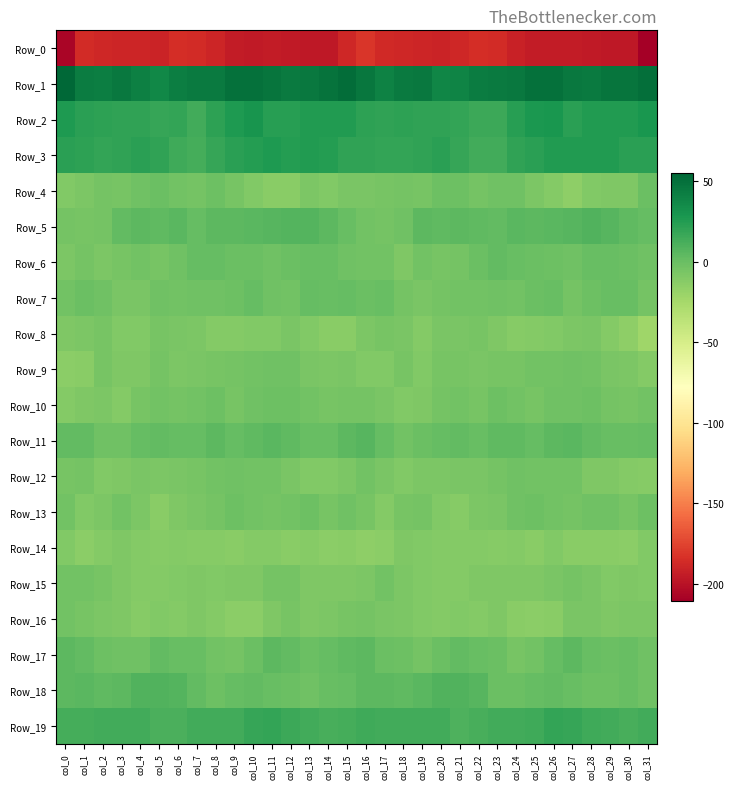

Reading left to right, what are all the values shown in this chart?

Row_0: col_0=-206.5	col_1=-185.7	col_2=-188.1	col_3=-189.5	col_4=-189.7	col_5=-189.9	col_6=-185.5	col_7=-185.8	col_8=-189.1	col_9=-194.3	col_10=-195.1	col_11=-194.1	col_12=-195.5	col_13=-196.9	col_14=-196.2	col_15=-188.2	col_16=-181.2	col_17=-187.4	col_18=-188.6	col_19=-189.5	col_20=-190.2	col_21=-188.1	col_22=-184.9	col_23=-186.6	col_24=-191.3	col_25=-194.9	col_26=-194.8	col_27=-194.8	col_28=-196.0	col_29=-196.5	col_30=-196.4	col_31=-210.6
Row_1: col_0=55.1	col_1=43.2	col_2=42.1	col_3=45.5	col_4=40.8	col_5=36.9	col_6=42.3	col_7=44.1	col_8=44.2	col_9=48.9	col_10=49.6	col_11=47.4	col_12=44.2	col_13=45.4	col_14=47.9	col_15=51.4	col_16=46.7	col_17=39.9	col_18=44.0	col_19=44.8	col_20=38.1	col_21=38.7	col_22=43.6	col_23=44.1	col_24=45.7	col_25=49.9	col_26=49.3	col_27=45.5	col_28=44.3	col_29=46.9	col_30=47.7	col_31=50.9
Row_2: col_0=26.8	col_1=22.4	col_2=21.0	col_3=20.1	col_4=20.8	col_5=18.8	col_6=18.9	col_7=13.9	col_8=21.2	col_9=26.1	col_10=29.3	col_11=23.8	col_12=23.8	col_13=25.6	col_14=25.5	col_15=26.0	col_16=20.9	col_17=20.1	col_18=21.0	col_19=20.6	col_20=19.9	col_21=19.4	col_22=16.4	col_23=16.2	col_24=23.4	col_25=27.3	col_26=28.3	col_27=22.3	col_28=25.0	col_29=25.6	col_30=26.0	col_31=28.6
Row_3: col_0=22.0	col_1=21.7	col_2=19.0	col_3=20.2	col_4=22.4	col_5=20.5	col_6=15.3	col_7=12.8	col_8=18.7	col_9=22.6	col_10=24.7	col_11=26.2	col_12=24.7	col_13=25.8	col_14=24.0	col_15=20.5	col_16=20.1	col_17=19.6	col_18=19.7	col_19=20.6	col_20=22.8	col_21=18.3	col_22=13.8	col_23=14.6	col_24=20.8	col_25=22.9	col_26=25.6	col_27=25.4	col_28=25.3	col_29=25.7	col_30=22.6	col_31=22.5
Row_4: col_0=-9.7	col_1=-7.2	col_2=-4.6	col_3=-5.8	col_4=-2.9	col_5=-0.5	col_6=-3.6	col_7=-4.1	col_8=-1.4	col_9=-6.1	col_10=-9.4	col_11=-13.3	col_12=-13.0	col_13=-7.9	col_14=-9.6	col_15=-6.2	col_16=-6.6	col_17=-5.8	col_18=-4.7	col_19=-5.6	col_20=-1.5	col_21=-1.4	col_22=-4.1	col_23=-2.7	col_24=-2.4	col_25=-7.9	col_26=-10.3	col_27=-14.6	col_28=-10.2	col_29=-8.9	col_30=-8.2	col_31=-0.8
Row_5: col_0=-4.8	col_1=-6.0	col_2=-4.2	col_3=2.6	col_4=4.3	col_5=4.0	col_6=5.3	col_7=1.7	col_8=5.1	col_9=5.2	col_10=5.6	col_11=6.4	col_12=8.0	col_13=8.3	col_14=4.5	col_15=0.9	col_16=-3.0	col_17=-5.1	col_18=-2.3	col_19=4.5	col_20=3.4	col_21=4.9	col_22=3.9	col_23=2.7	col_24=5.5	col_25=5.2	col_26=6.1	col_27=6.5	col_28=8.7	col_29=6.7	col_30=3.3	col_31=1.6
Row_6: col_0=-8.0	col_1=-4.3	col_2=-7.7	col_3=-5.1	col_4=-4.0	col_5=-5.6	col_6=-2.2	col_7=1.6	col_8=2.0	col_9=-0.6	col_10=-0.4	col_11=-2.4	col_12=-0.6	col_13=0.4	col_14=0.4	col_15=-2.1	col_16=-3.4	col_17=-3.9	col_18=-8.4	col_19=-3.1	col_20=-5.2	col_21=-4.9	col_22=-0.7	col_23=3.1	col_24=0.3	col_25=-0.2	col_26=-1.5	col_27=-2.3	col_28=0.3	col_29=0.1	col_30=-0.1	col_31=-2.0
Row_7: col_0=-4.0	col_1=-0.6	col_2=-2.9	col_3=-6.4	col_4=-6.1	col_5=-2.7	col_6=-3.5	col_7=-2.8	col_8=-2.9	col_9=-1.7	col_10=1.4	col_11=-2.8	col_12=-3.7	col_13=1.5	col_14=0.6	col_15=1.4	col_16=-0.4	col_17=0.2	col_18=-4.5	col_19=-6.9	col_20=-4.5	col_21=-3.3	col_22=-3.0	col_23=-2.2	col_24=-3.6	col_25=-0.2	col_26=0.5	col_27=-4.4	col_28=-1.1	col_29=0.8	col_30=0.5	col_31=-4.3
Row_8: col_0=-8.7	col_1=-7.5	col_2=-5.6	col_3=-10.2	col_4=-9.3	col_5=-5.8	col_6=-6.6	col_7=-7.3	col_8=-10.6	col_9=-11.0	col_10=-9.9	col_11=-9.5	col_12=-6.4	col_13=-9.7	col_14=-13.3	col_15=-12.6	col_16=-7.9	col_17=-5.8	col_18=-6.7	col_19=-10.9	col_20=-7.1	col_21=-6.9	col_22=-5.9	col_23=-8.4	col_24=-11.5	col_25=-10.5	col_26=-10.2	col_27=-8.1	col_28=-7.1	col_29=-11.3	col_30=-14.9	col_31=-22.3
Row_9: col_0=-13.9	col_1=-13.0	col_2=-5.9	col_3=-8.3	col_4=-8.3	col_5=-4.3	col_6=-7.3	col_7=-6.4	col_8=-6.1	col_9=-5.0	col_10=-3.2	col_11=-2.8	col_12=-2.1	col_13=-6.2	col_14=-7.5	col_15=-6.6	col_16=-9.4	col_17=-9.4	col_18=-5.5	col_19=-9.4	col_20=-6.1	col_21=-5.6	col_22=-7.0	col_23=-5.9	col_24=-6.1	col_25=-3.8	col_26=-3.2	col_27=-2.3	col_28=-3.4	col_29=-6.8	col_30=-8.0	col_31=-11.3
Row_10: col_0=-10.4	col_1=-8.8	col_2=-8.0	col_3=-10.3	col_4=-5.7	col_5=-3.1	col_6=-5.0	col_7=-3.6	col_8=-1.8	col_9=-6.0	col_10=-2.8	col_11=-1.9	col_12=-1.9	col_13=-3.1	col_14=-5.8	col_15=-4.1	col_16=-4.8	col_17=-7.1	col_18=-9.2	col_19=-9.0	col_20=-4.3	col_21=-3.5	col_22=-5.4	col_23=-1.9	col_24=-3.6	col_25=-5.3	col_26=-2.0	col_27=-2.1	col_28=-1.7	col_29=-4.1	col_30=-5.9	col_31=-3.6
Row_11: col_0=2.7	col_1=3.1	col_2=-2.0	col_3=-2.2	col_4=2.0	col_5=2.7	col_6=1.3	col_7=2.2	col_8=4.8	col_9=2.1	col_10=3.8	col_11=5.9	col_12=4.1	col_13=0.7	col_14=0.5	col_15=4.7	col_16=7.3	col_17=2.0	col_18=-3.2	col_19=-0.4	col_20=2.0	col_21=2.7	col_22=1.0	col_23=3.6	col_24=4.1	col_25=2.0	col_26=5.1	col_27=5.5	col_28=2.9	col_29=0.3	col_30=1.1	col_31=1.5
Row_12: col_0=-5.3	col_1=-4.7	col_2=-9.3	col_3=-8.6	col_4=-7.0	col_5=-7.6	col_6=-7.1	col_7=-6.1	col_8=-3.5	col_9=-2.9	col_10=-3.4	col_11=-3.1	col_12=-6.5	col_13=-9.3	col_14=-10.0	col_15=-8.0	col_16=-3.5	col_17=-6.4	col_18=-9.7	col_19=-8.0	col_20=-7.6	col_21=-7.0	col_22=-7.1	col_23=-5.0	col_24=-3.0	col_25=-3.2	col_26=-3.1	col_27=-4.0	col_28=-8.3	col_29=-9.2	col_30=-10.4	col_31=-12.2
Row_13: col_0=-3.1	col_1=-9.4	col_2=-8.2	col_3=-3.7	col_4=-7.4	col_5=-12.6	col_6=-9.2	col_7=-6.7	col_8=-4.1	col_9=-1.0	col_10=-3.2	col_11=-4.4	col_12=-3.2	col_13=-1.1	col_14=-5.5	col_15=-2.4	col_16=-5.2	col_17=-10.7	col_18=-5.9	col_19=-4.3	col_20=-10.0	col_21=-11.9	col_22=-7.6	col_23=-6.5	col_24=-2.5	col_25=-1.2	col_26=-4.0	col_27=-4.6	col_28=-2.2	col_29=-2.3	col_30=-6.1	col_31=-1.0
Row_14: col_0=-9.5	col_1=-14.0	col_2=-10.5	col_3=-8.7	col_4=-10.7	col_5=-11.4	col_6=-10.4	col_7=-11.5	col_8=-11.3	col_9=-12.5	col_10=-11.2	col_11=-11.1	col_12=-13.3	col_13=-12.2	col_14=-13.9	col_15=-12.6	col_16=-14.6	col_17=-14.0	col_18=-9.1	col_19=-9.5	col_20=-11.1	col_21=-11.0	col_22=-10.6	col_23=-12.2	col_24=-10.9	col_25=-13.0	col_26=-10.2	col_27=-12.4	col_28=-13.1	col_29=-12.6	col_30=-13.8	col_31=-9.9
Row_15: col_0=-3.7	col_1=-3.4	col_2=-5.6	col_3=-8.8	col_4=-11.2	col_5=-10.7	col_6=-9.2	col_7=-8.7	col_8=-9.4	col_9=-9.1	col_10=-8.4	col_11=-4.9	col_12=-5.1	col_13=-8.8	col_14=-8.9	col_15=-8.6	col_16=-7.2	col_17=-3.7	col_18=-7.5	col_19=-9.7	col_20=-11.2	col_21=-10.3	col_22=-9.0	col_23=-9.0	col_24=-9.2	col_25=-9.2	col_26=-7.0	col_27=-4.2	col_28=-6.5	col_29=-9.4	col_30=-9.0	col_31=-9.6
Row_16: col_0=-3.7	col_1=-5.5	col_2=-7.7	col_3=-8.2	col_4=-11.5	col_5=-10.0	col_6=-11.0	col_7=-9.1	col_8=-10.7	col_9=-13.9	col_10=-13.4	col_11=-8.8	col_12=-5.7	col_13=-8.5	col_14=-7.5	col_15=-5.7	col_16=-4.9	col_17=-7.0	col_18=-7.5	col_19=-9.5	col_20=-11.2	col_21=-10.2	col_22=-10.8	col_23=-8.5	col_24=-12.5	col_25=-14.1	col_26=-12.4	col_27=-6.6	col_28=-6.9	col_29=-8.3	col_30=-8.0	col_31=-8.1
Row_17: col_0=4.7	col_1=2.4	col_2=-1.8	col_3=-2.9	col_4=-2.9	col_5=2.5	col_6=0.9	col_7=0.3	col_8=-3.8	col_9=-4.6	col_10=-0.4	col_11=4.3	col_12=2.6	col_13=-0.8	col_14=1.2	col_15=3.6	col_16=4.3	col_17=-0.2	col_18=-1.6	col_19=-4.1	col_20=-0.4	col_21=2.3	col_22=0.6	col_23=-0.5	col_24=-5.3	col_25=-3.3	col_26=1.2	col_27=4.9	col_28=0.6	col_29=0.1	col_30=1.1	col_31=-2.1
Row_18: col_0=4.5	col_1=5.6	col_2=4.2	col_3=4.8	col_4=8.6	col_5=8.6	col_6=8.1	col_7=2.6	col_8=-1.9	col_9=1.3	col_10=2.6	col_11=1.0	col_12=-0.8	col_13=-2.2	col_14=0.5	col_15=2.0	col_16=4.7	col_17=5.3	col_18=4.0	col_19=6.2	col_20=9.0	col_21=8.6	col_22=6.7	col_23=0.1	col_24=-0.8	col_25=2.0	col_26=2.3	col_27=0.5	col_28=-1.7	col_29=-1.2	col_30=0.6	col_31=-2.1
Row_19: col_0=12.9	col_1=13.0	col_2=13.8	col_3=14.3	col_4=14.6	col_5=11.3	col_6=10.8	col_7=13.8	col_8=14.4	col_9=14.4	col_10=18.1	col_11=19.0	col_12=15.8	col_13=13.8	col_14=12.5	col_15=13.1	col_16=14.7	col_17=13.7	col_18=14.3	col_19=14.3	col_20=13.7	col_21=10.5	col_22=11.8	col_23=14.3	col_24=14.5	col_25=15.5	col_26=19.2	col_27=17.9	col_28=14.7	col_29=13.8	col_30=11.6	col_31=13.7